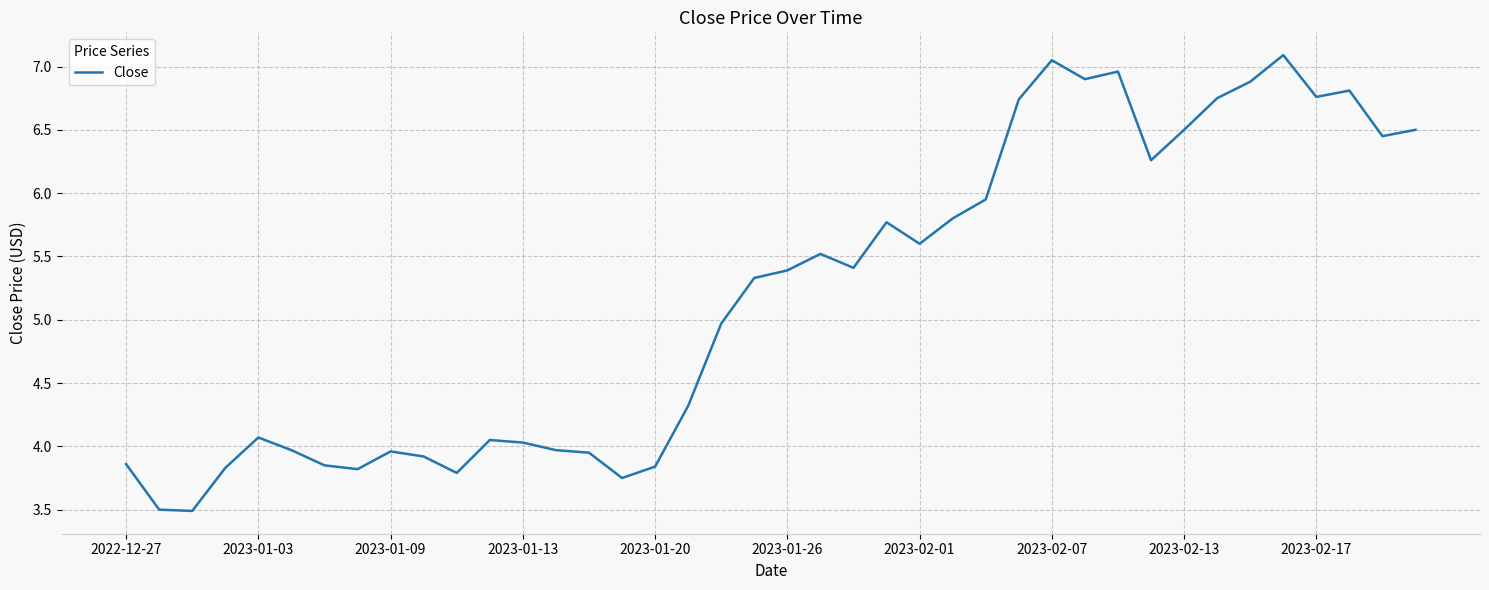

Does the chart have visible grid lines?

Yes